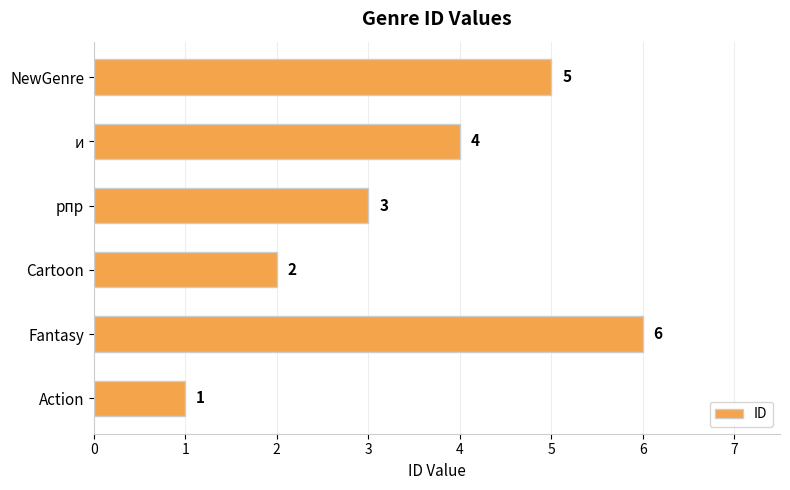

Which category has the highest value across all series?

Fantasy